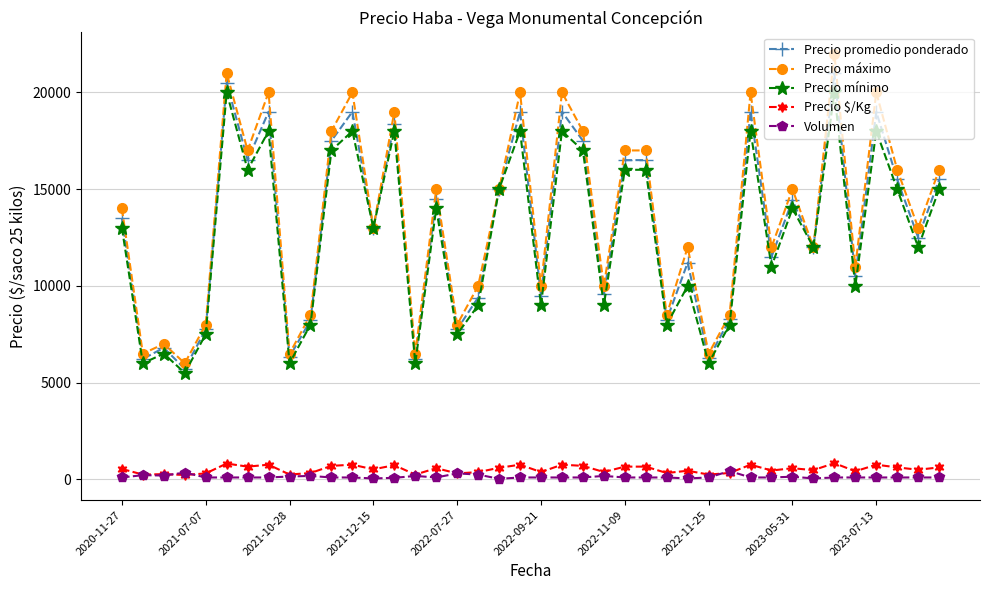

What is the value of the Precio máximo point at the 16th from the left?

15000